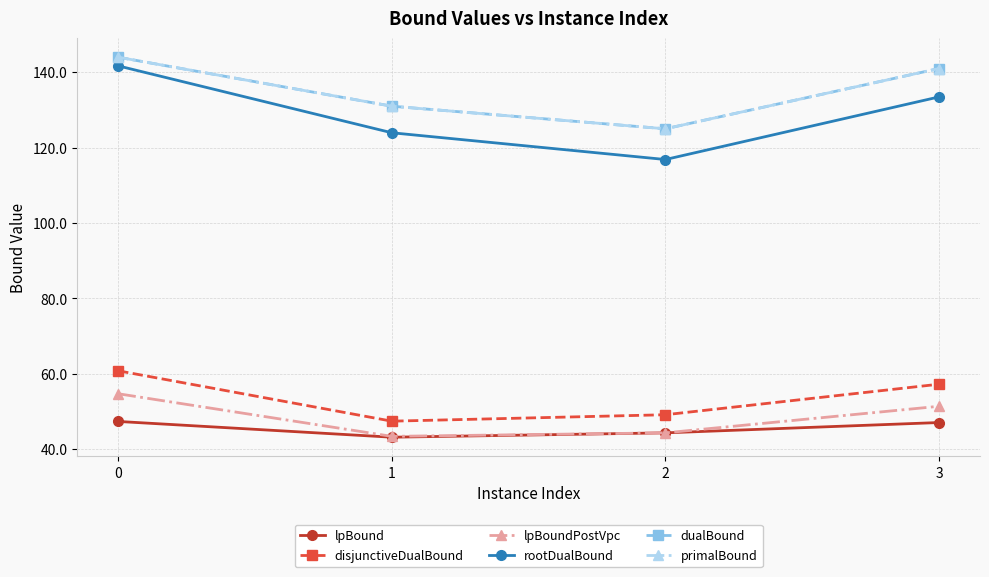

In lpBound, how many points are lower than both neighbors (excluding endpoints)?

1